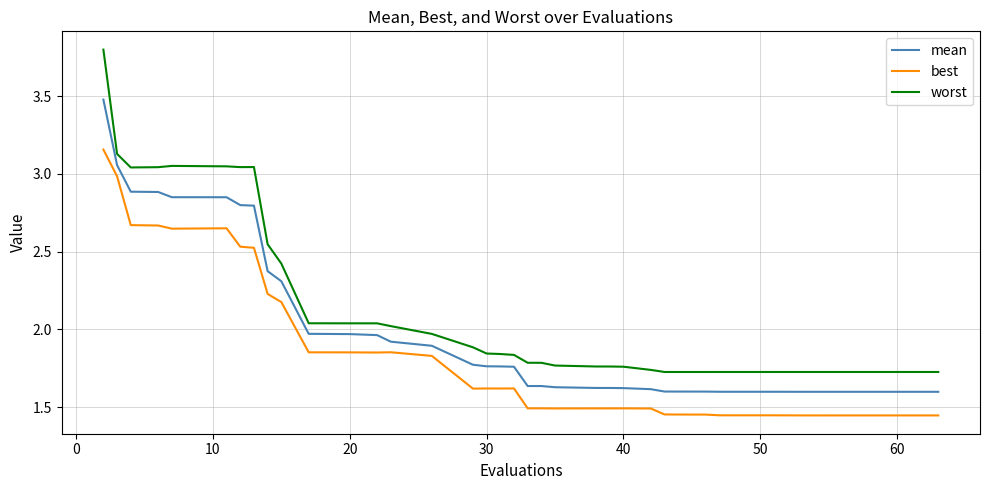

Which series has the widest spread of values?

worst